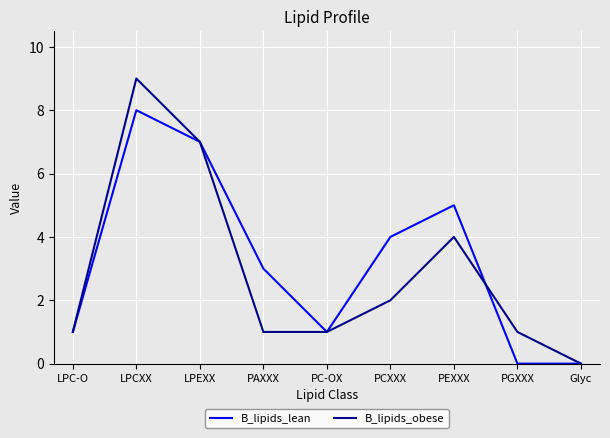

Reading left to right, what are all the values shown in this chart?

B_lipids_lean: LPC-O=1	LPCXX=8	LPEXX=7	PAXXX=3	PC-OX=1	PCXXX=4	PEXXX=5	PGXXX=0	Glyc=0
B_lipids_obese: LPC-O=1	LPCXX=9	LPEXX=7	PAXXX=1	PC-OX=1	PCXXX=2	PEXXX=4	PGXXX=1	Glyc=0